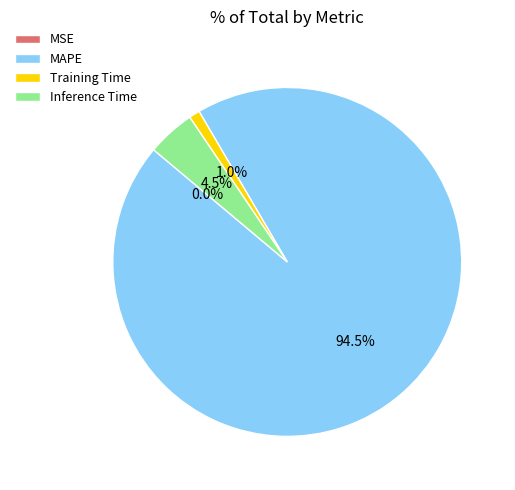

Do MAPE and Training Time together represent more than half of the pie?

Yes